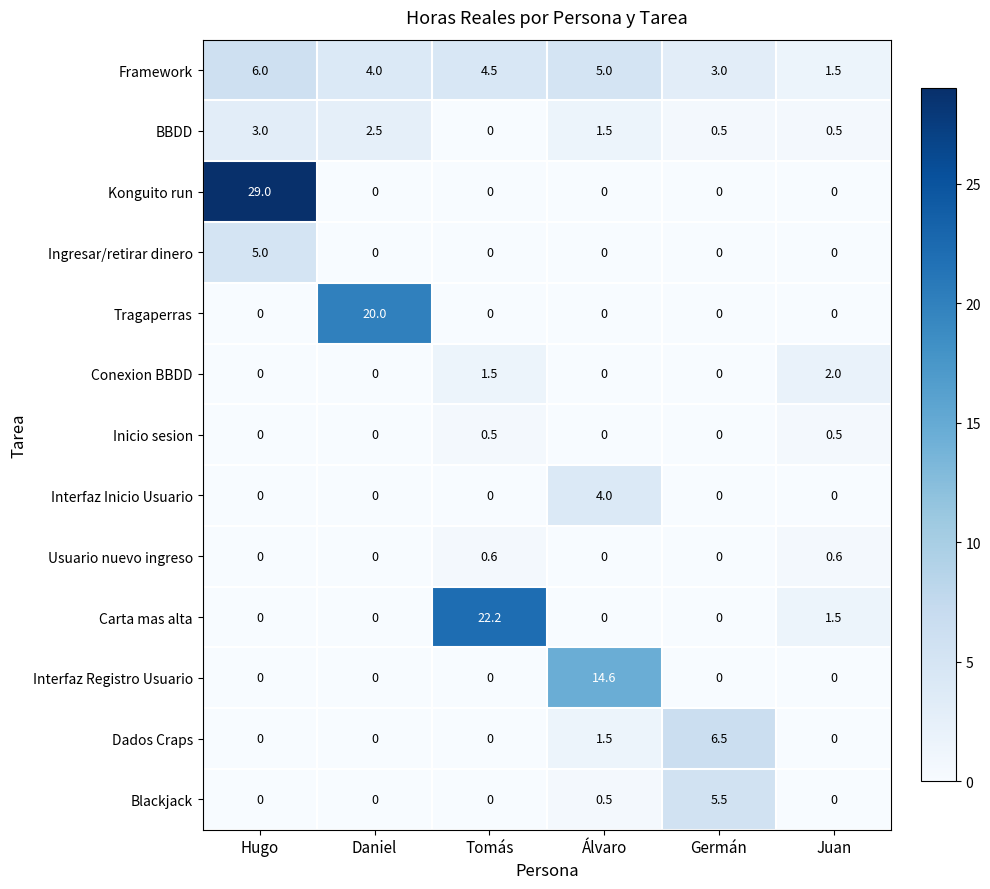

What is the total value across all series at Daniel?

26.5